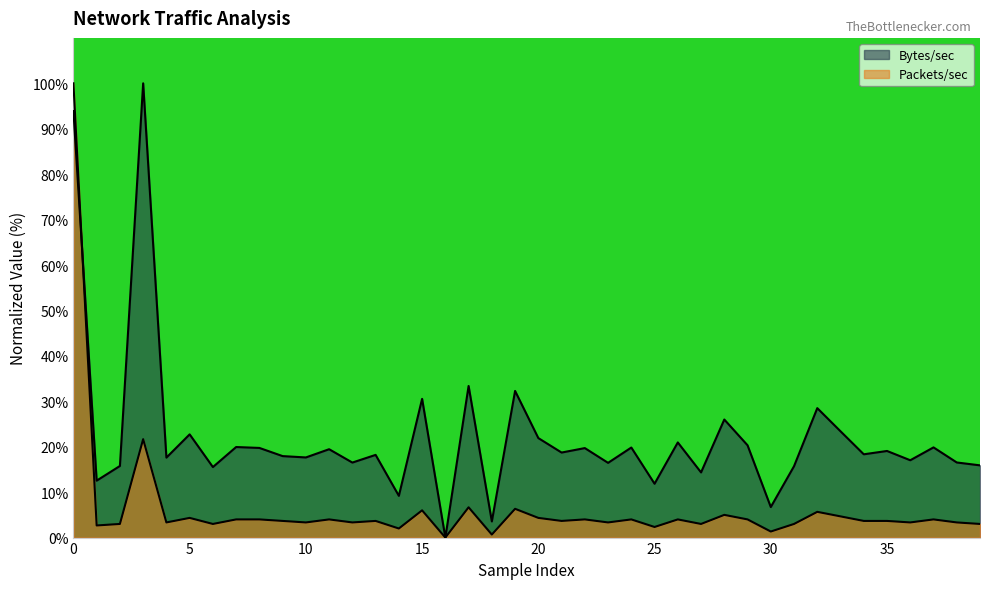

List the series in order of their overall mean, lowest first.

Packets/sec, Bytes/sec